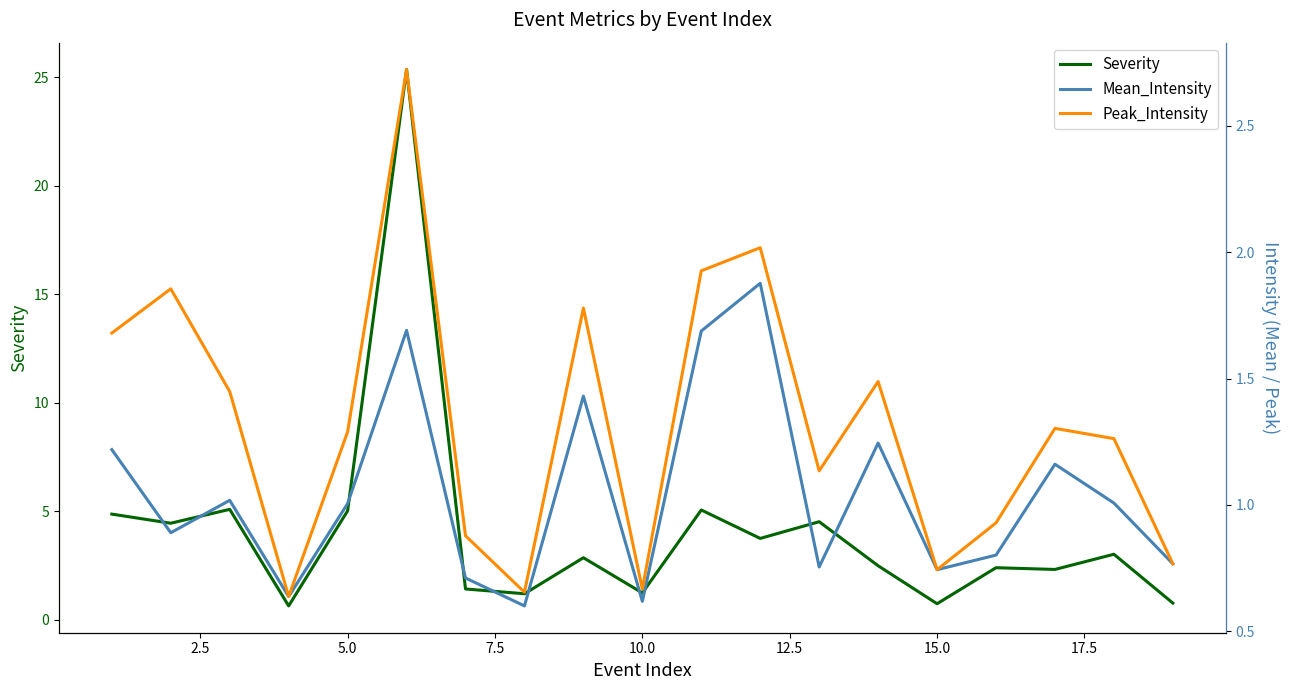

After their last crossing, which series has the higher values: Severity or Mean_Intensity?

Severity